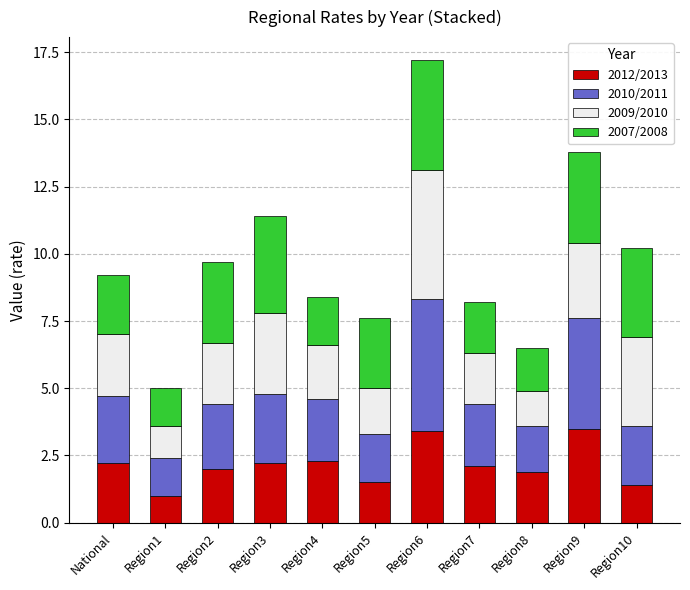

What is the total value across all series at Region10?

10.2